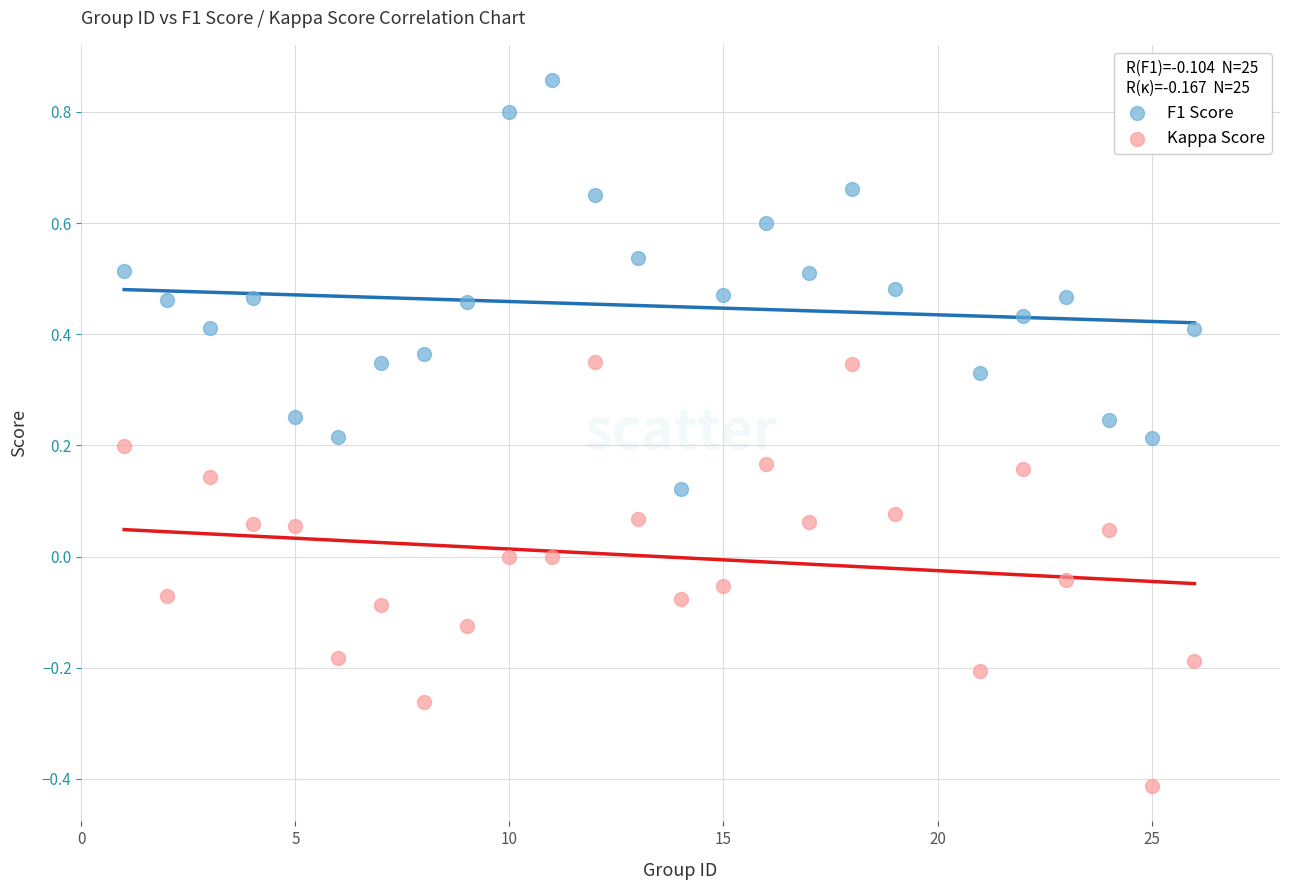

Which series contains the highest Y value?

F1 Score